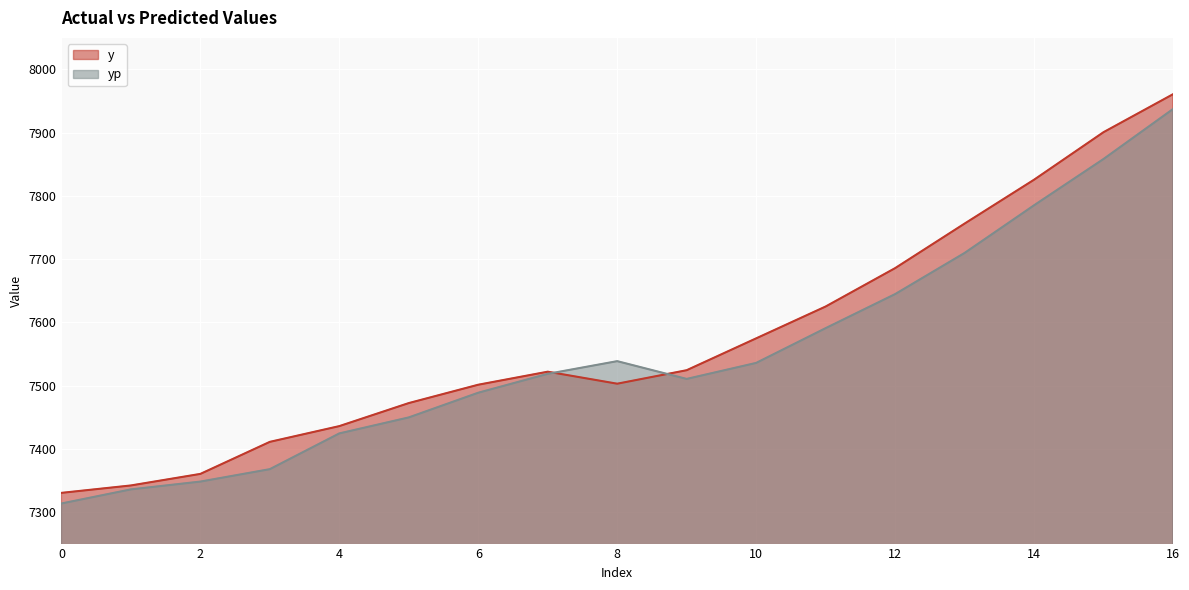

At how many categories does at least one series exceed 7876?

2